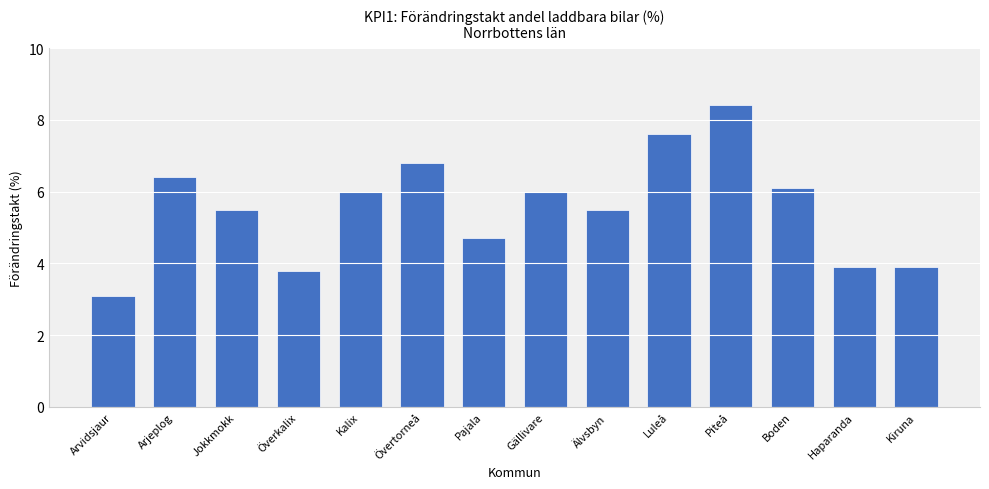

What position from the left is Piteå?

11